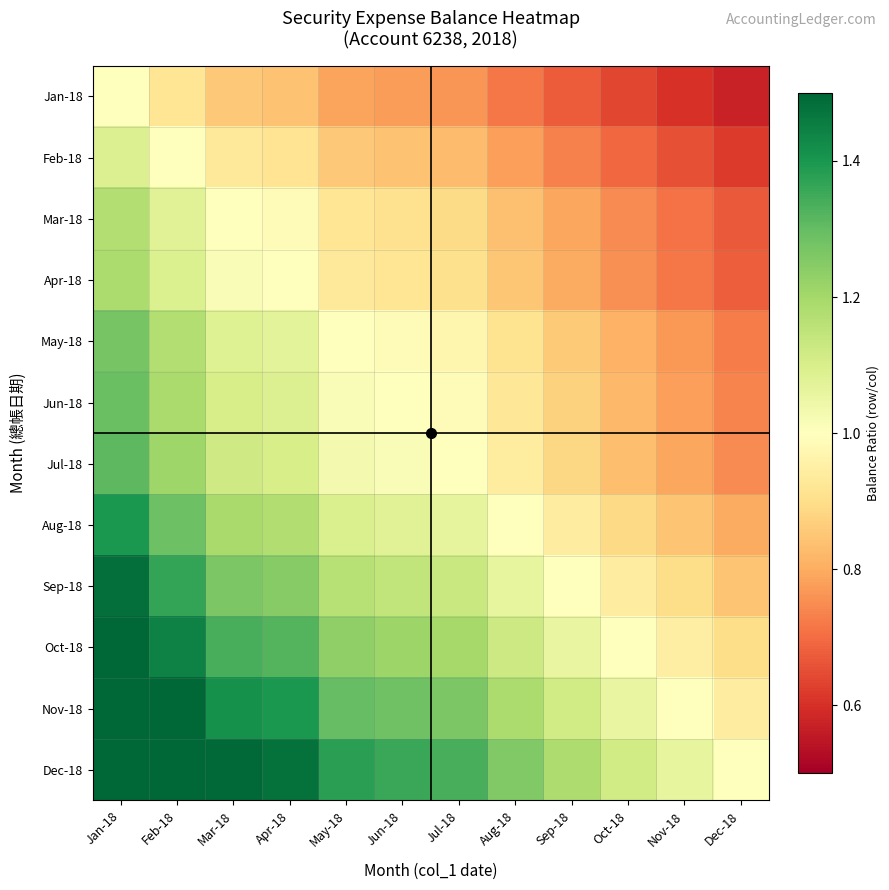

Which series has the widest spread of values?

Dec-18